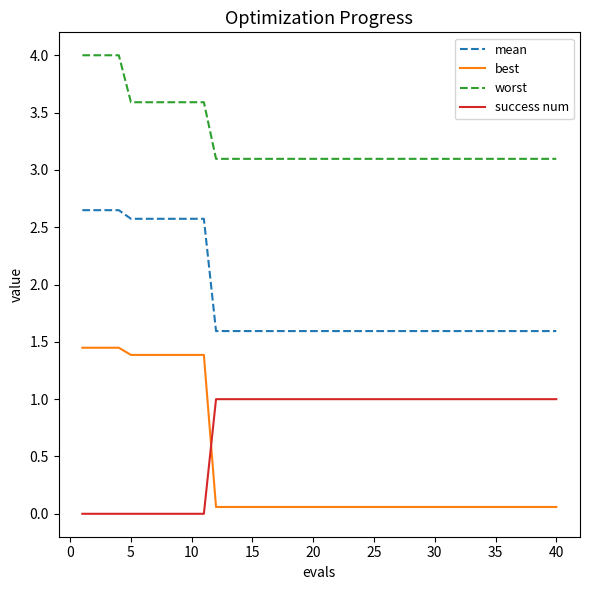

How many lines are shown in the chart?

4